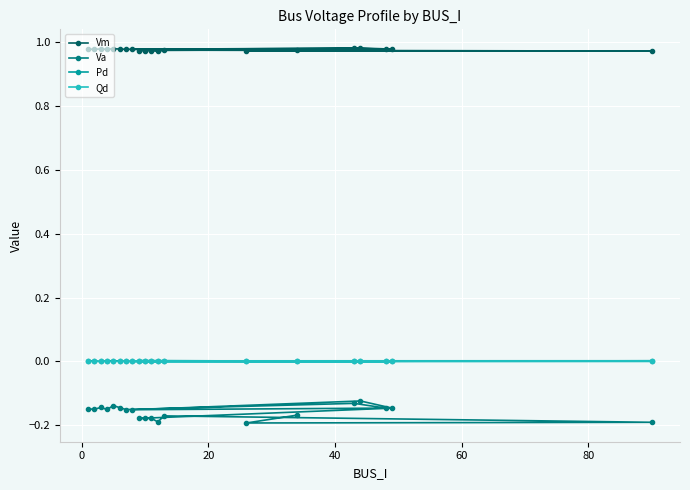

Which series has the widest spread of values?

Va